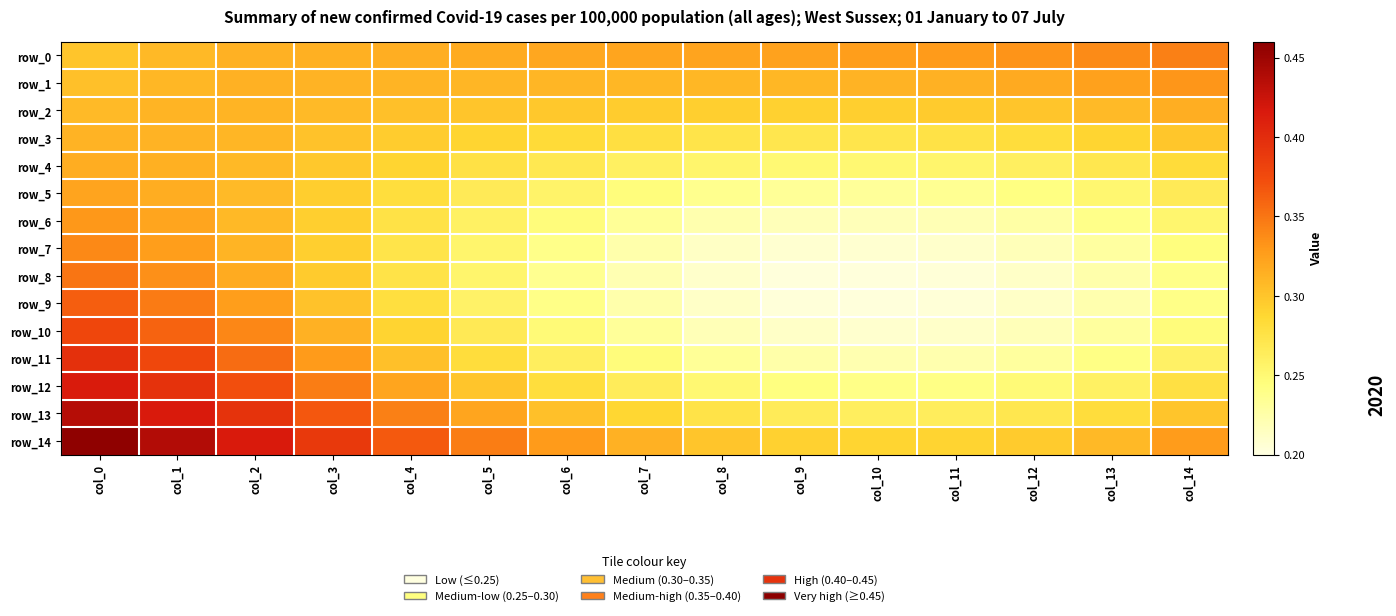

Reading left to right, list all the values displayed in this chart.

row_0: col_0=0.3	col_1=0.3	col_2=0.3	col_3=0.3	col_4=0.3	col_5=0.3	col_6=0.3	col_7=0.3	col_8=0.3	col_9=0.3	col_10=0.3	col_11=0.3	col_12=0.3	col_13=0.3	col_14=0.3
row_1: col_0=0.3	col_1=0.3	col_2=0.3	col_3=0.3	col_4=0.3	col_5=0.3	col_6=0.3	col_7=0.3	col_8=0.3	col_9=0.3	col_10=0.3	col_11=0.3	col_12=0.3	col_13=0.3	col_14=0.3
row_2: col_0=0.3	col_1=0.3	col_2=0.3	col_3=0.3	col_4=0.3	col_5=0.3	col_6=0.3	col_7=0.3	col_8=0.3	col_9=0.3	col_10=0.3	col_11=0.3	col_12=0.3	col_13=0.3	col_14=0.3
row_3: col_0=0.3	col_1=0.3	col_2=0.3	col_3=0.3	col_4=0.3	col_5=0.3	col_6=0.3	col_7=0.3	col_8=0.3	col_9=0.3	col_10=0.3	col_11=0.3	col_12=0.3	col_13=0.3	col_14=0.3
row_4: col_0=0.3	col_1=0.3	col_2=0.3	col_3=0.3	col_4=0.3	col_5=0.3	col_6=0.3	col_7=0.3	col_8=0.3	col_9=0.3	col_10=0.3	col_11=0.3	col_12=0.3	col_13=0.3	col_14=0.3
row_5: col_0=0.3	col_1=0.3	col_2=0.3	col_3=0.3	col_4=0.3	col_5=0.3	col_6=0.3	col_7=0.2	col_8=0.2	col_9=0.2	col_10=0.2	col_11=0.2	col_12=0.2	col_13=0.3	col_14=0.3
row_6: col_0=0.3	col_1=0.3	col_2=0.3	col_3=0.3	col_4=0.3	col_5=0.3	col_6=0.2	col_7=0.2	col_8=0.2	col_9=0.2	col_10=0.2	col_11=0.2	col_12=0.2	col_13=0.2	col_14=0.3
row_7: col_0=0.3	col_1=0.3	col_2=0.3	col_3=0.3	col_4=0.3	col_5=0.3	col_6=0.2	col_7=0.2	col_8=0.2	col_9=0.2	col_10=0.2	col_11=0.2	col_12=0.2	col_13=0.2	col_14=0.2
row_8: col_0=0.4	col_1=0.3	col_2=0.3	col_3=0.3	col_4=0.3	col_5=0.3	col_6=0.2	col_7=0.2	col_8=0.2	col_9=0.2	col_10=0.2	col_11=0.2	col_12=0.2	col_13=0.2	col_14=0.2
row_9: col_0=0.4	col_1=0.3	col_2=0.3	col_3=0.3	col_4=0.3	col_5=0.3	col_6=0.2	col_7=0.2	col_8=0.2	col_9=0.2	col_10=0.2	col_11=0.2	col_12=0.2	col_13=0.2	col_14=0.2
row_10: col_0=0.4	col_1=0.4	col_2=0.3	col_3=0.3	col_4=0.3	col_5=0.3	col_6=0.2	col_7=0.2	col_8=0.2	col_9=0.2	col_10=0.2	col_11=0.2	col_12=0.2	col_13=0.2	col_14=0.2
row_11: col_0=0.4	col_1=0.4	col_2=0.4	col_3=0.3	col_4=0.3	col_5=0.3	col_6=0.3	col_7=0.2	col_8=0.2	col_9=0.2	col_10=0.2	col_11=0.2	col_12=0.2	col_13=0.2	col_14=0.3
row_12: col_0=0.4	col_1=0.4	col_2=0.4	col_3=0.3	col_4=0.3	col_5=0.3	col_6=0.3	col_7=0.3	col_8=0.3	col_9=0.2	col_10=0.2	col_11=0.2	col_12=0.2	col_13=0.3	col_14=0.3
row_13: col_0=0.4	col_1=0.4	col_2=0.4	col_3=0.4	col_4=0.3	col_5=0.3	col_6=0.3	col_7=0.3	col_8=0.3	col_9=0.3	col_10=0.3	col_11=0.3	col_12=0.3	col_13=0.3	col_14=0.3
row_14: col_0=0.5	col_1=0.4	col_2=0.4	col_3=0.4	col_4=0.4	col_5=0.3	col_6=0.3	col_7=0.3	col_8=0.3	col_9=0.3	col_10=0.3	col_11=0.3	col_12=0.3	col_13=0.3	col_14=0.3